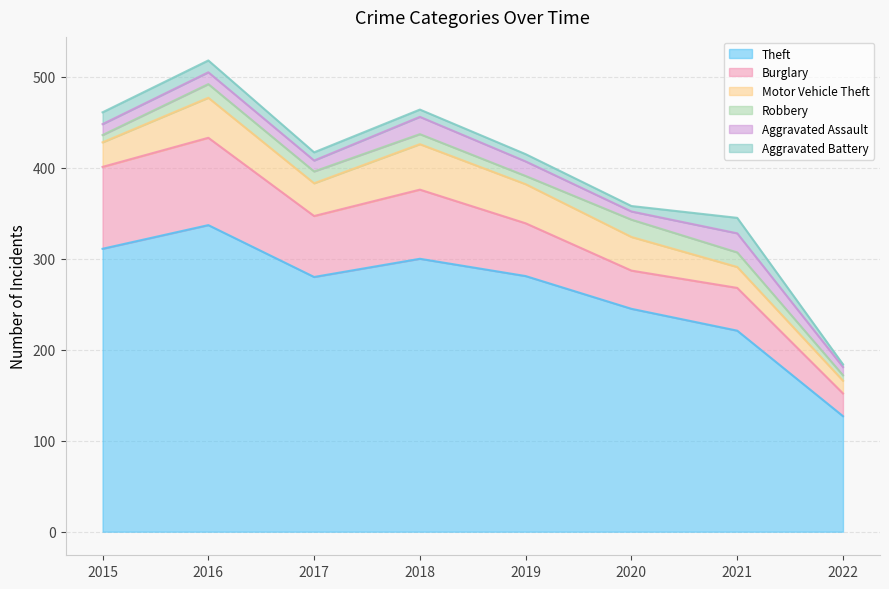

Reading left to right, what are all the values shown in this chart?

Theft: 311	337	280	300	281	245	221	127
Burglary: 90	96	67	76	58	42	47	25
Motor Vehicle Theft: 27	44	36	50	43	37	23	14
Robbery: 8	15	13	11	9	19	16	6
Aggravated Assault: 12	13	12	19	16	9	21	9
Aggravated Battery: 13	13	9	8	8	6	17	3